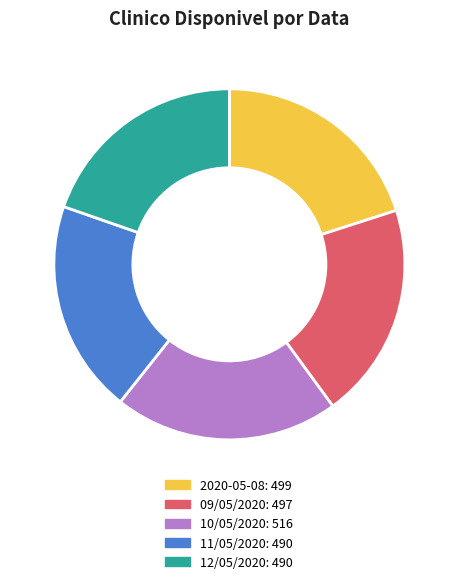

Is the sum of 2020-05-08 and 12/05/2020 greater than half?

No